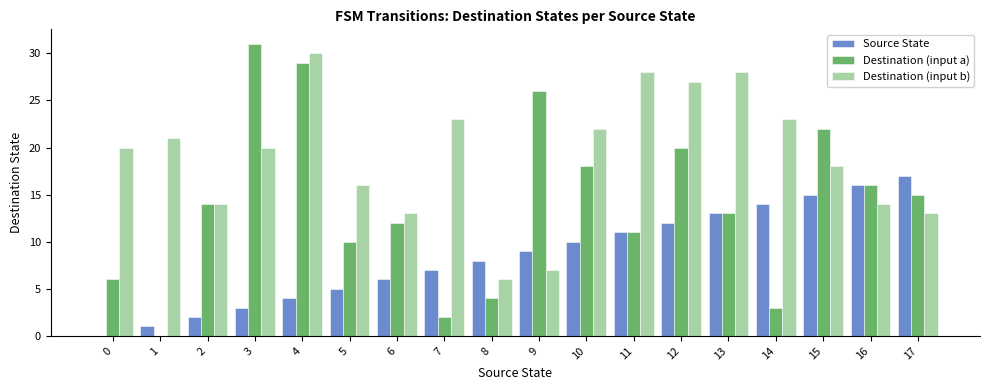

Reading left to right, transcribe all the data shown in this chart.

Source State: 0	1	2	3	4	5	6	7	8	9	10	11	12	13	14	15	16	17
Destination (input a): 6	0	14	31	29	10	12	2	4	26	18	11	20	13	3	22	16	15
Destination (input b): 20	21	14	20	30	16	13	23	6	7	22	28	27	28	23	18	14	13